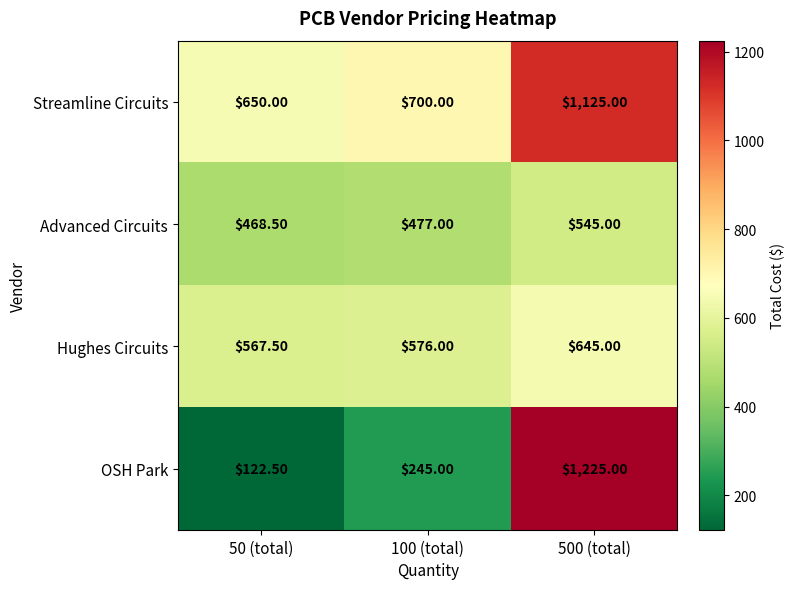

What is the sum of the Hughes Circuits values at 500 (total) and 100 (total)?

1221.0